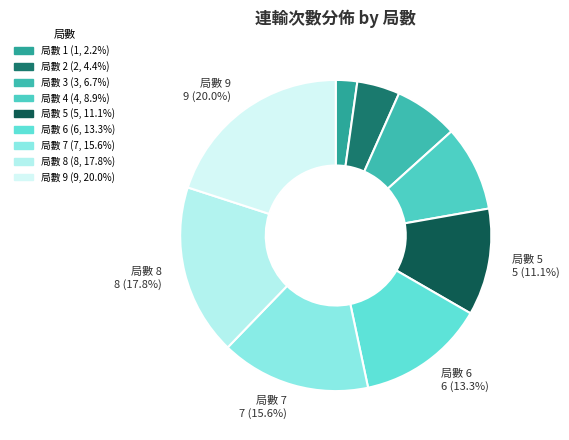

What percentage is the 局數 3 slice, to the nearest percent?

7%